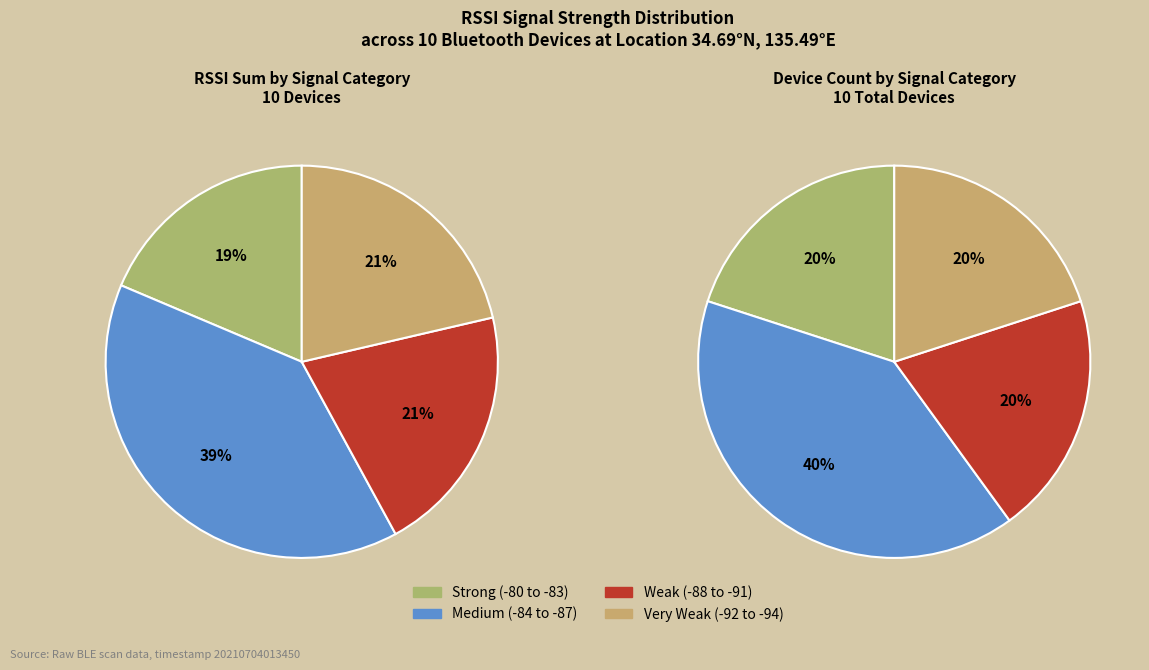

Does 1f:2d:62:67:5b:19 represent more than half of the total?

No